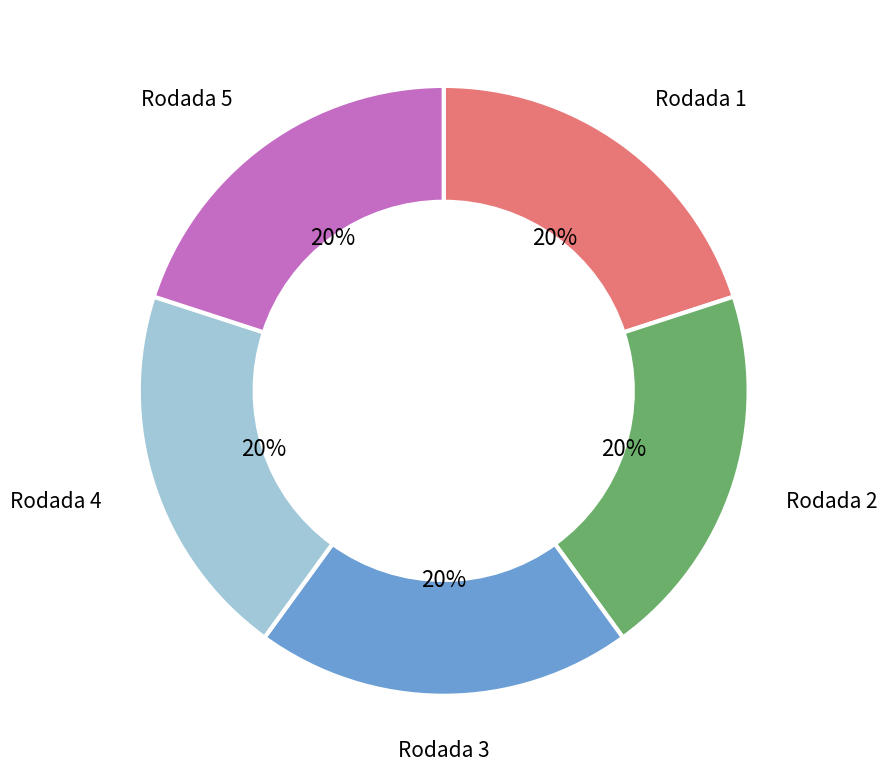

How many slices are in this pie chart?

5